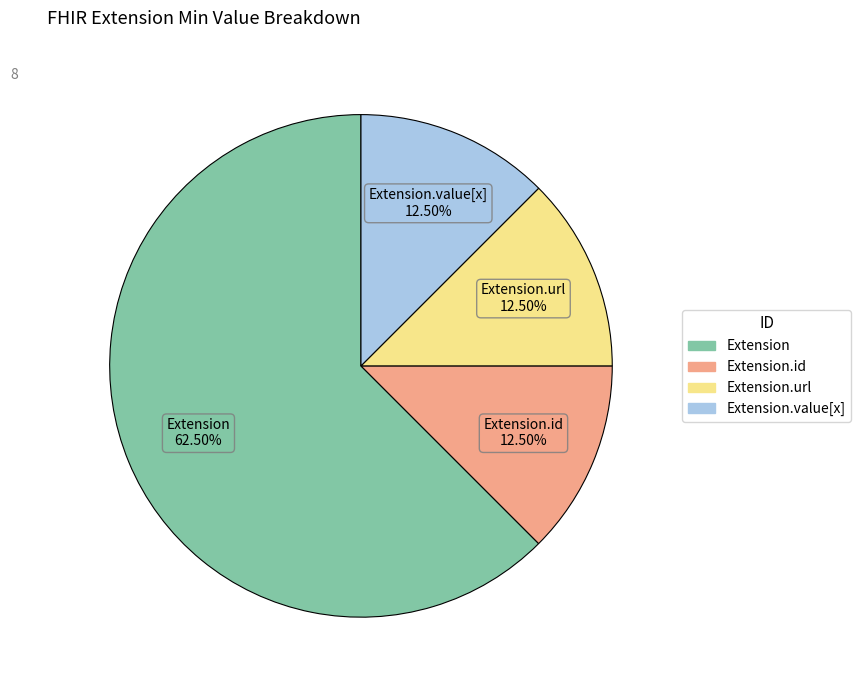

Does any single category account for the majority?

Yes